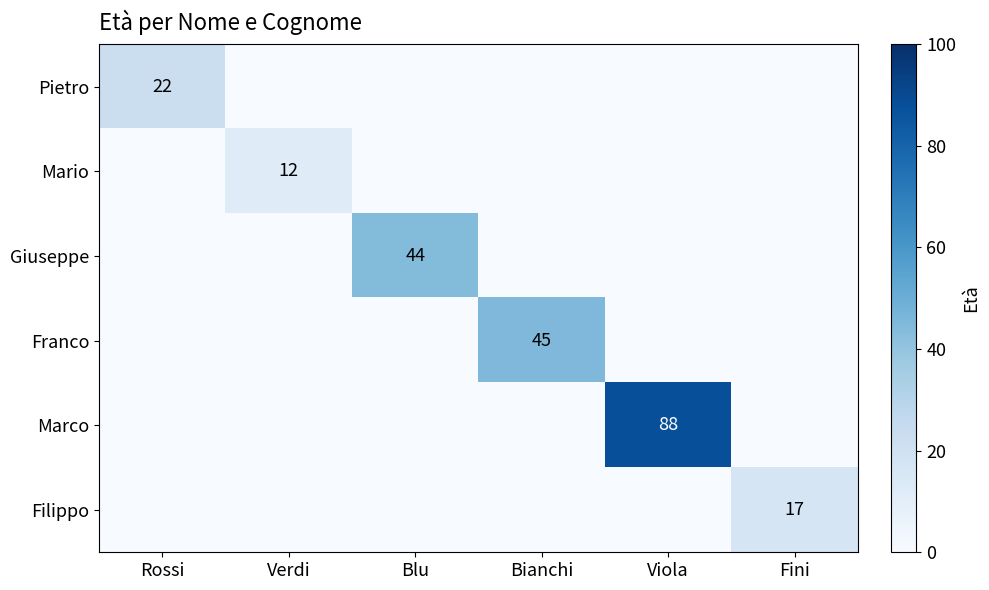

At Verdi, list the series in order from largest to smallest.

Mario, Pietro, Giuseppe, Franco, Marco, Filippo